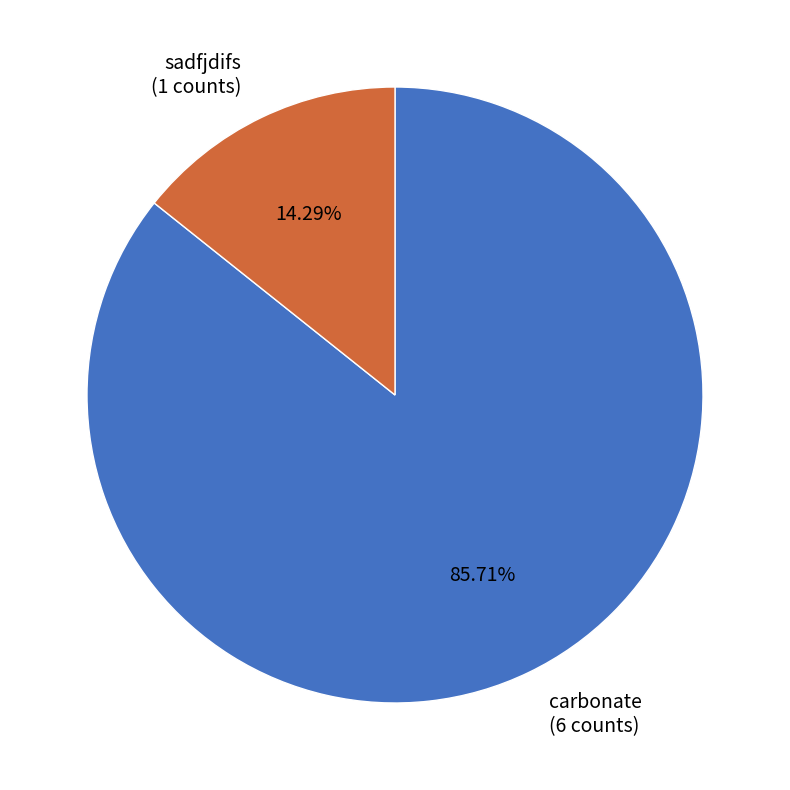

Is the sum of carbonate and sadfjdifs greater than half?

Yes